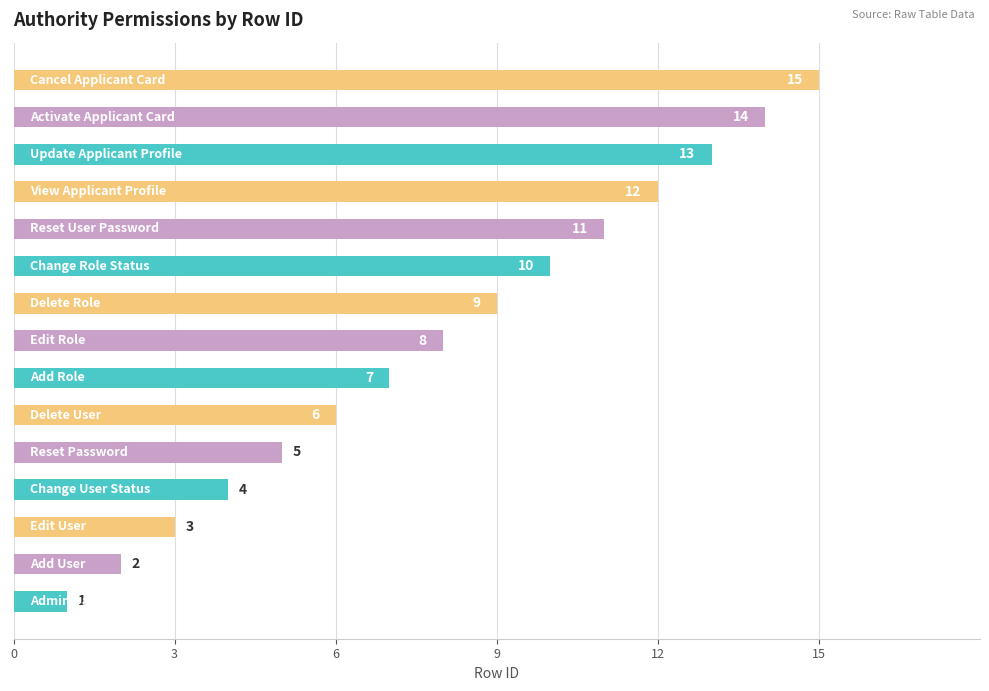

What is the sum of all values?

120